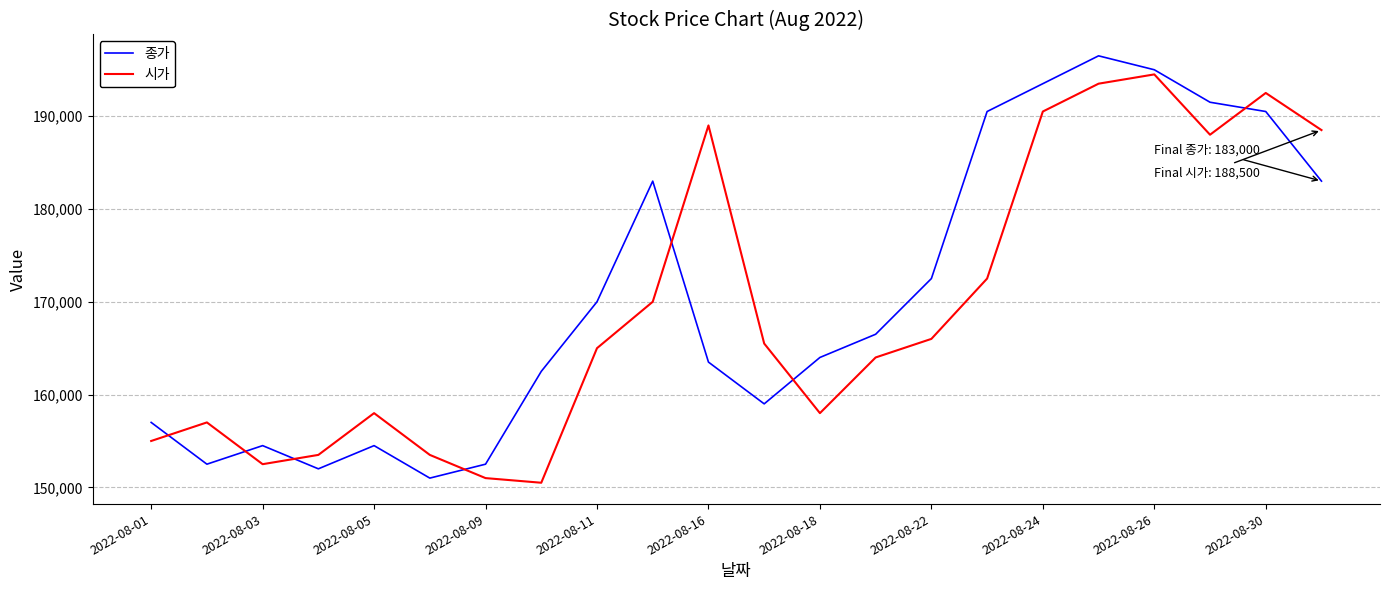

Which series has the largest range (max minus min)?

종가